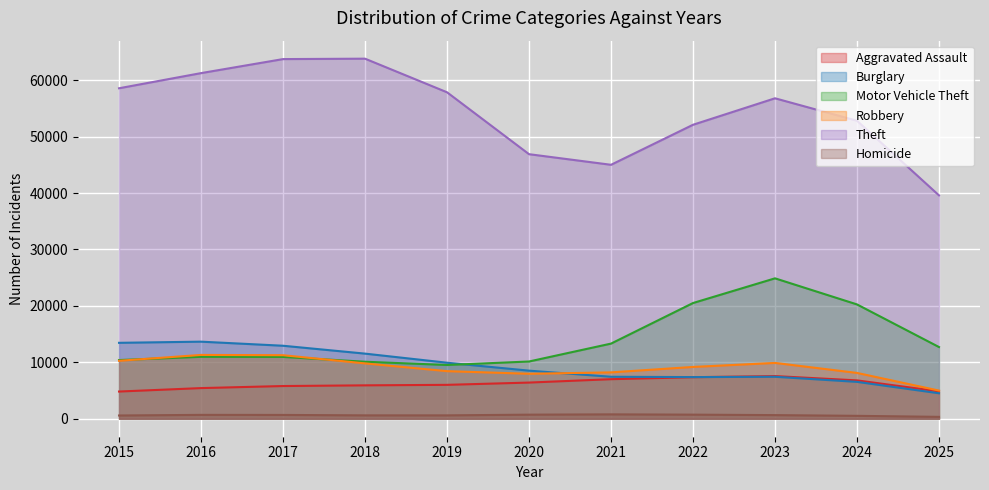

True or false: Burglary and Homicide intersect in this chart.

False